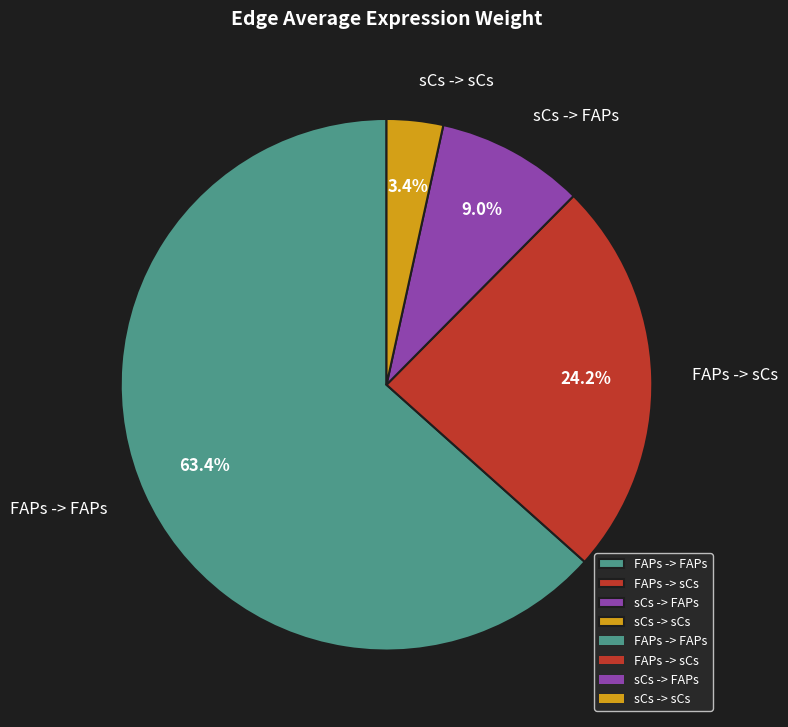

Is there a majority slice in this chart?

Yes